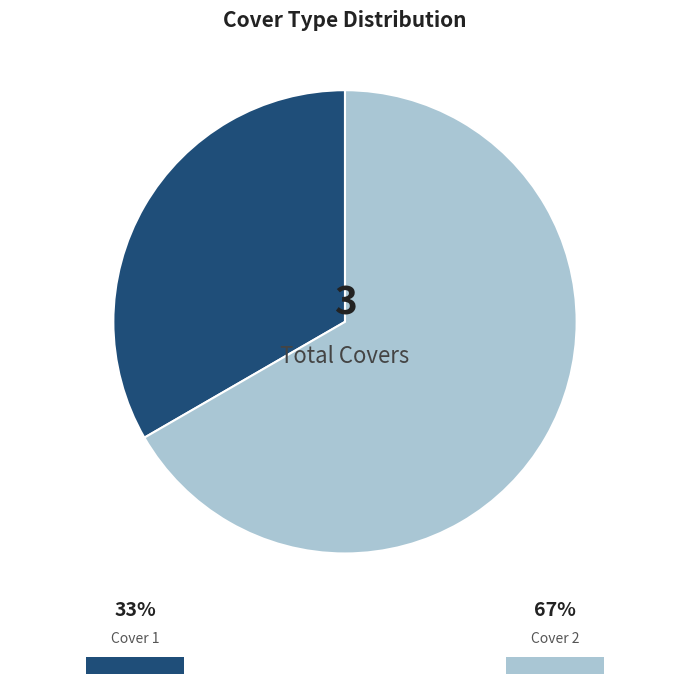

Does any single category account for the majority?

Yes